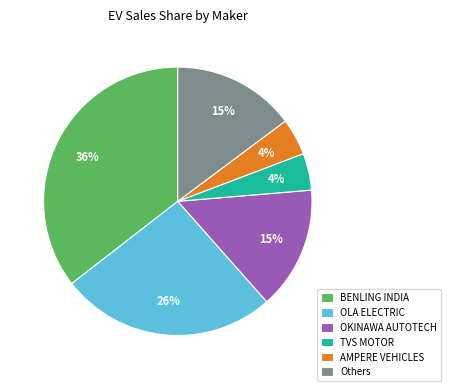

To the nearest percent, what percentage of the pie is OLA ELECTRIC?

26%